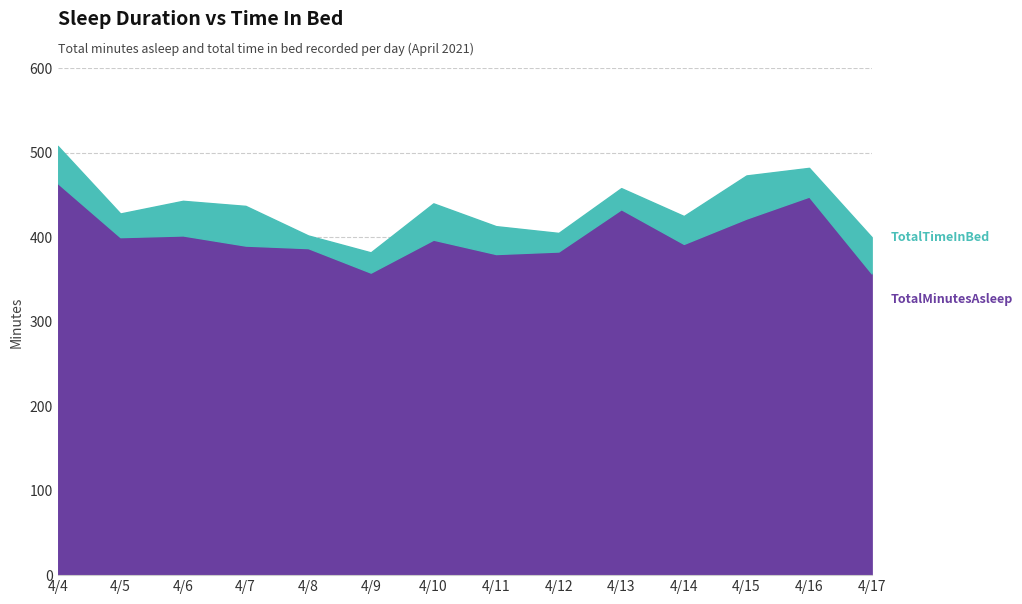

At which category does TotalTimeInBed reach its first local peak?

4/6